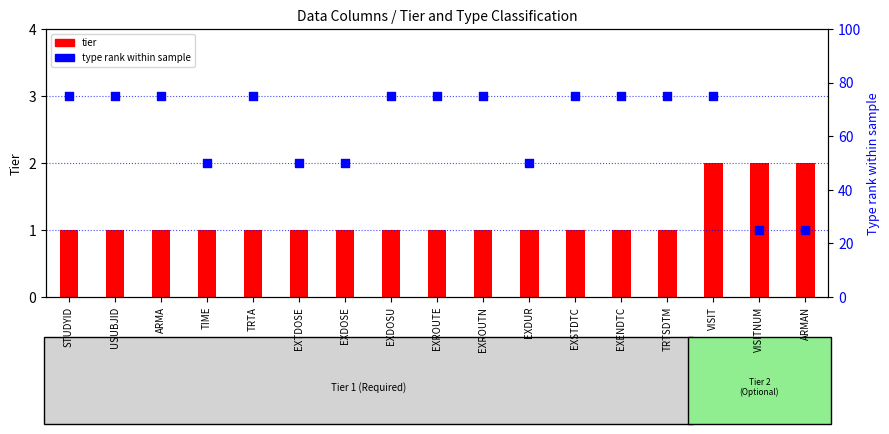

At how many categories does at least one series exceed 60?

11